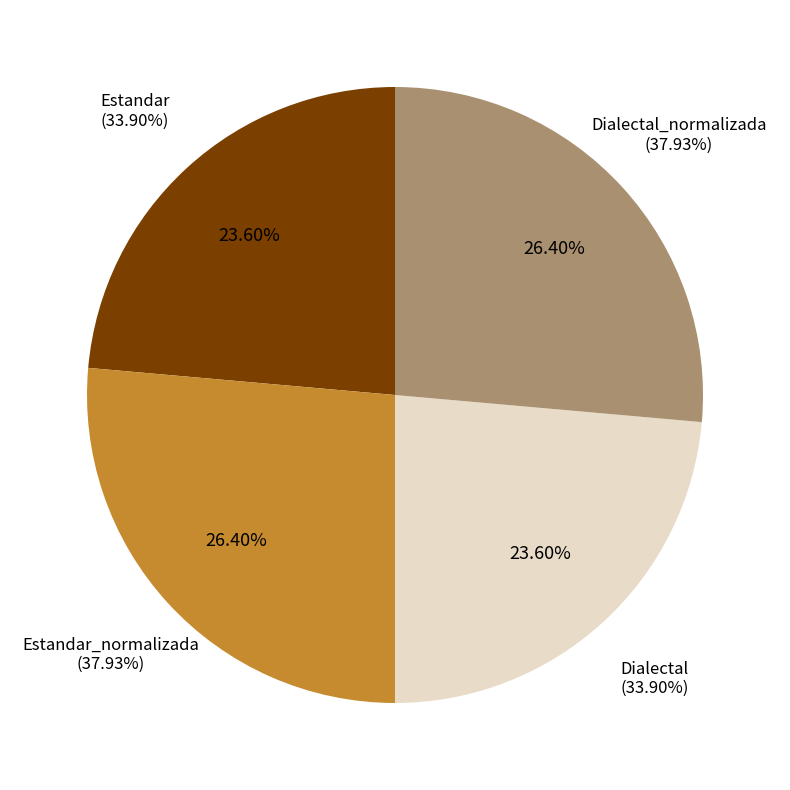

Count the number of slices in the pie.

4